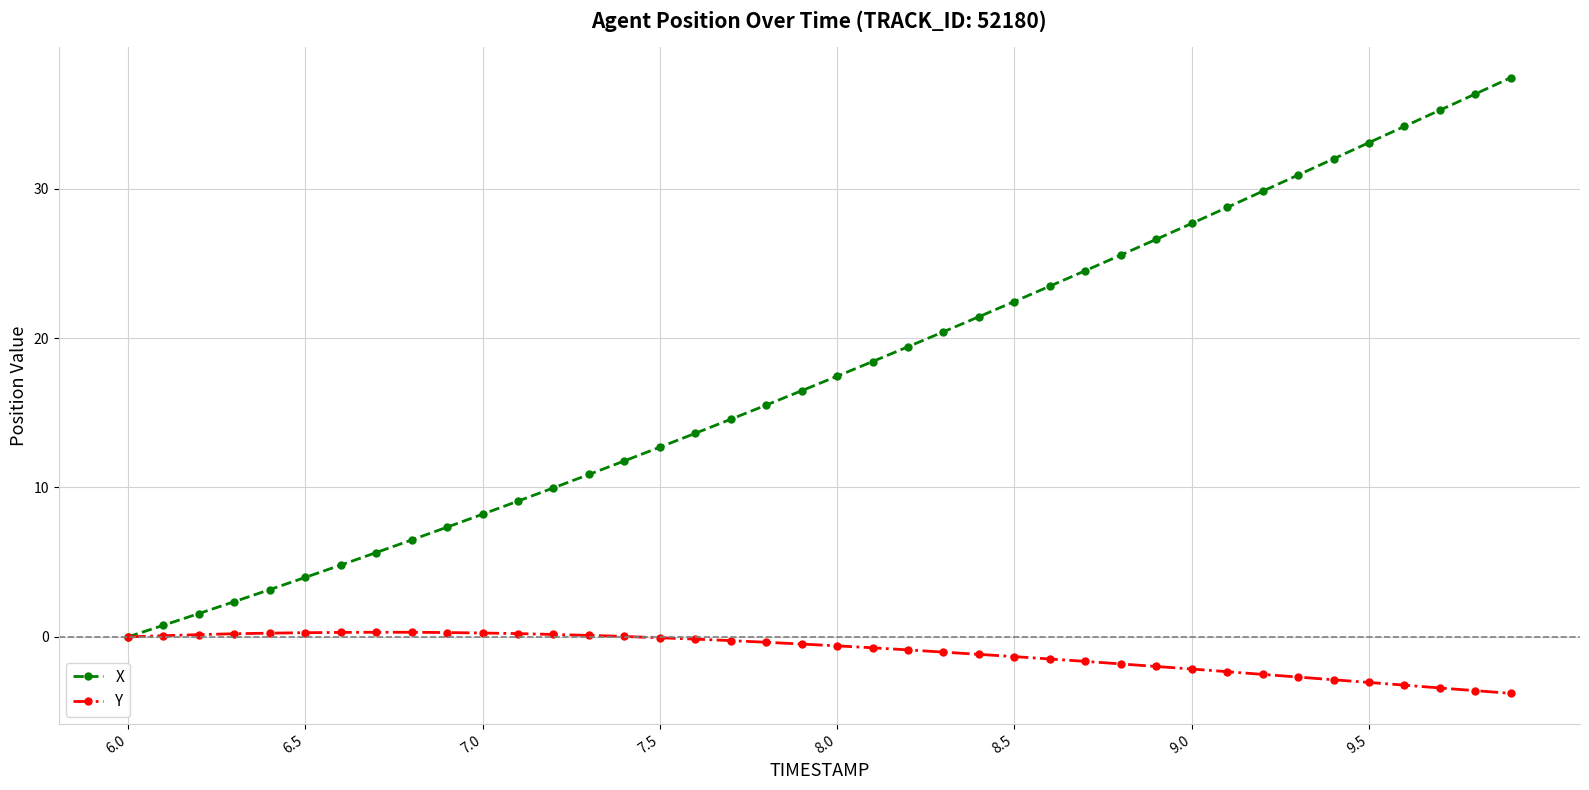

What is the maximum value shown in the chart?

37.4